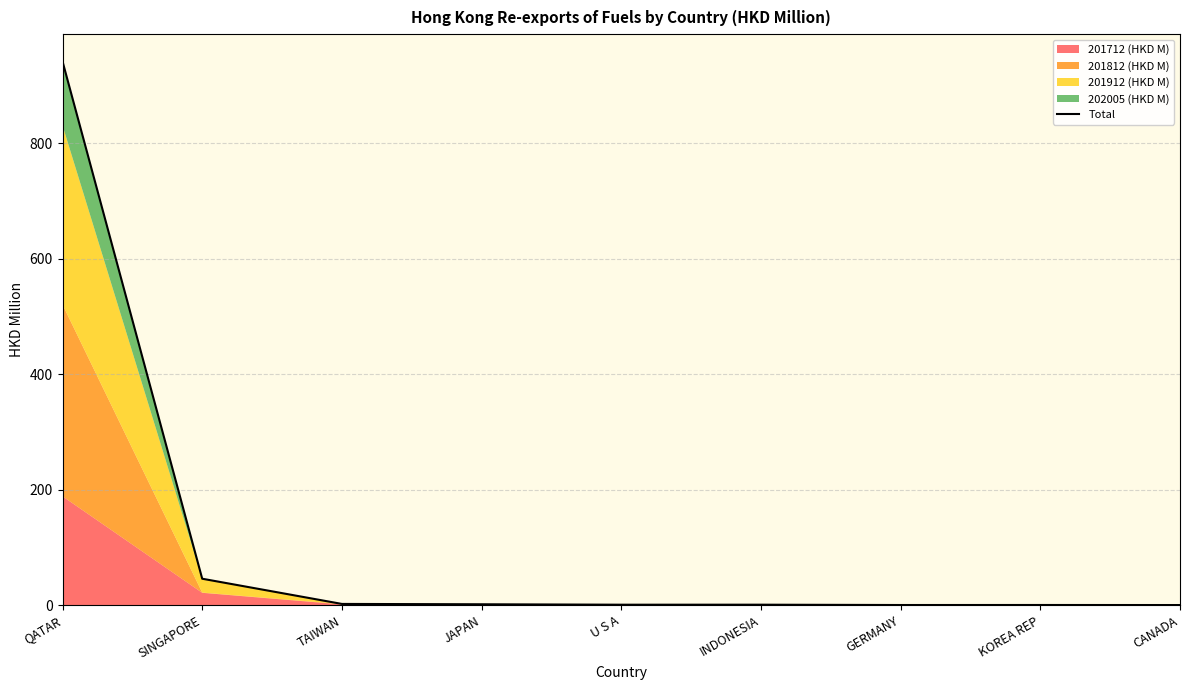

What is the approximate value at JAPAN?

1.5